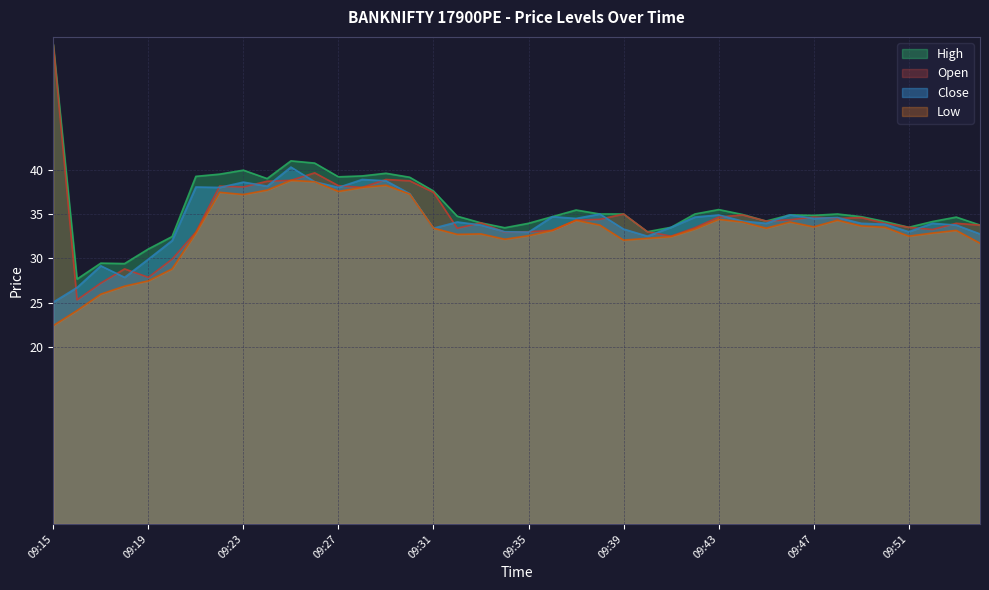

At which category is the sum across all series the highest?

09:25